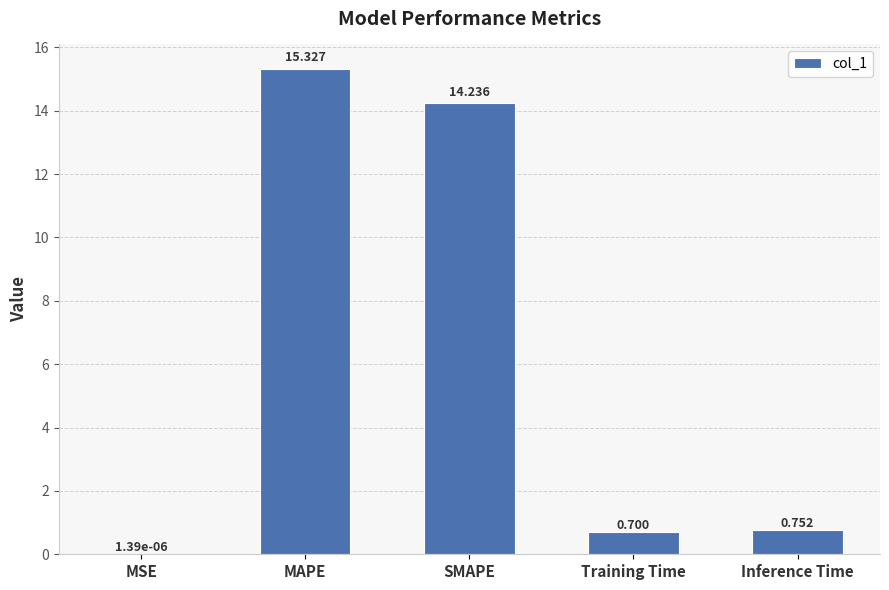

What is the change in value from Training Time to Inference Time?

+0.1